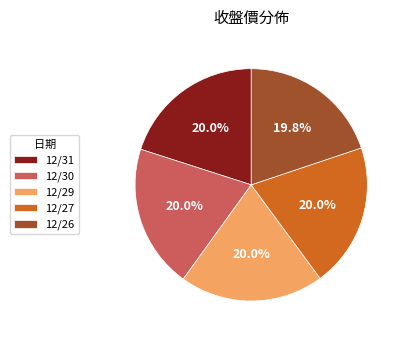

Does 12/27 represent more than half of the total?

No